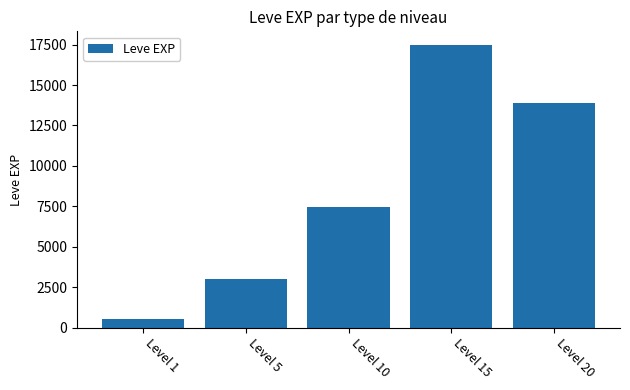

List the labels in order of value, smallest first.

Level 1, Level 5, Level 10, Level 20, Level 15